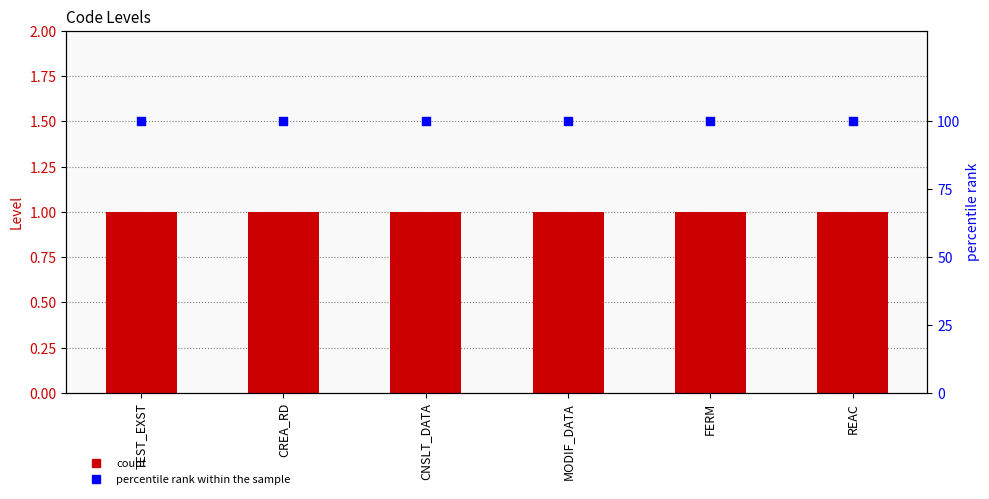

Which series reaches the minimum Y coordinate?

Level